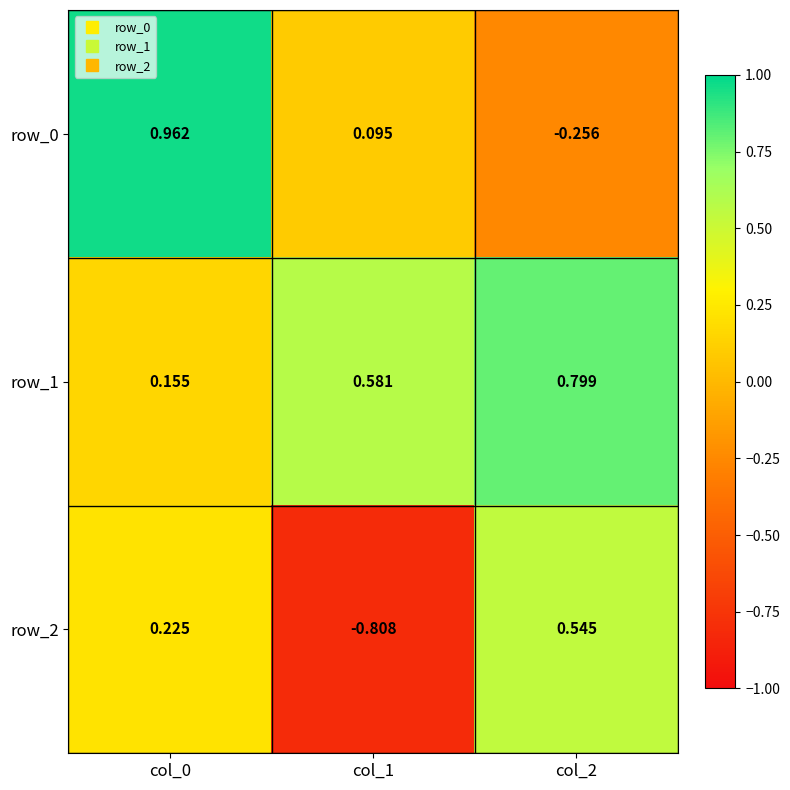

Where is row_2 nearest to the value 0?

col_0